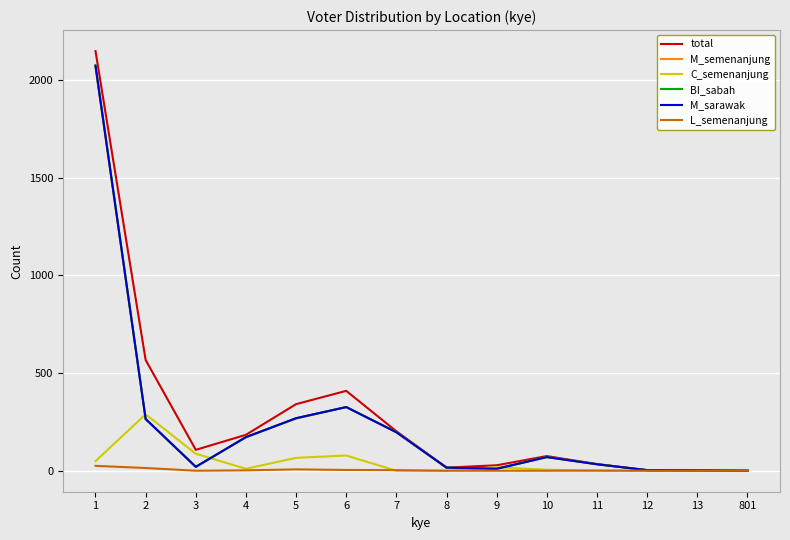

Between 7 and 801, which series saw the biggest shift?

total